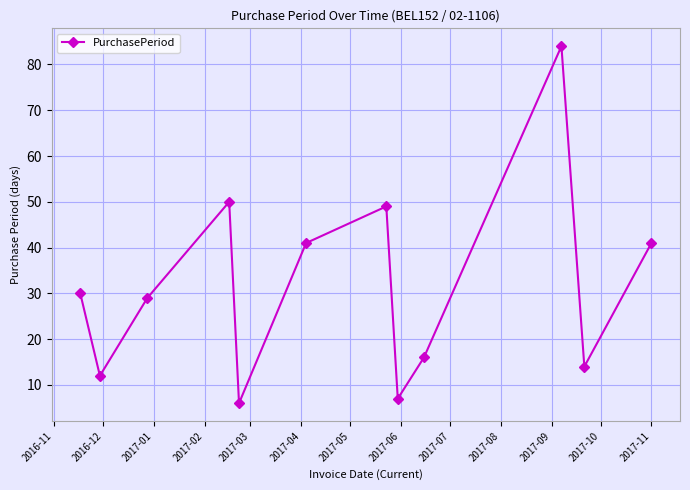

Is this an area chart (filled region under the line)?

No